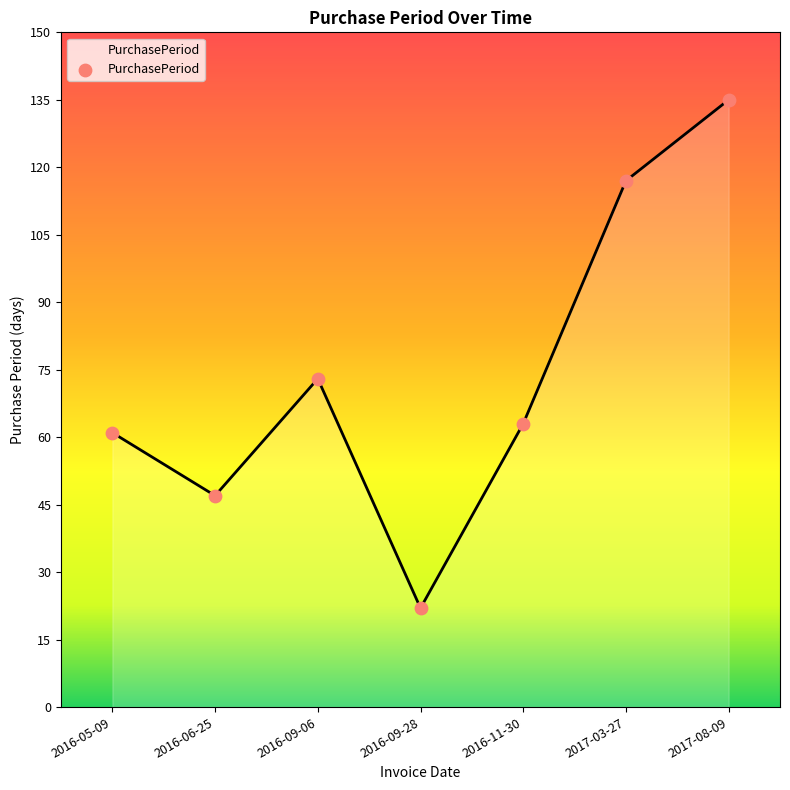

What is the change in value from 2016-06-25 to 2017-03-27?

+70